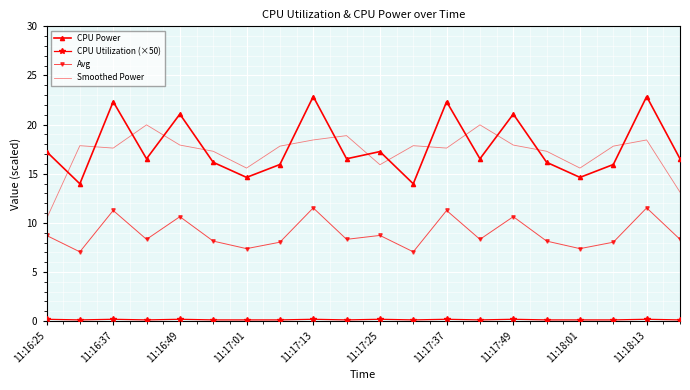

What is the minimum value for Avg?

7.1